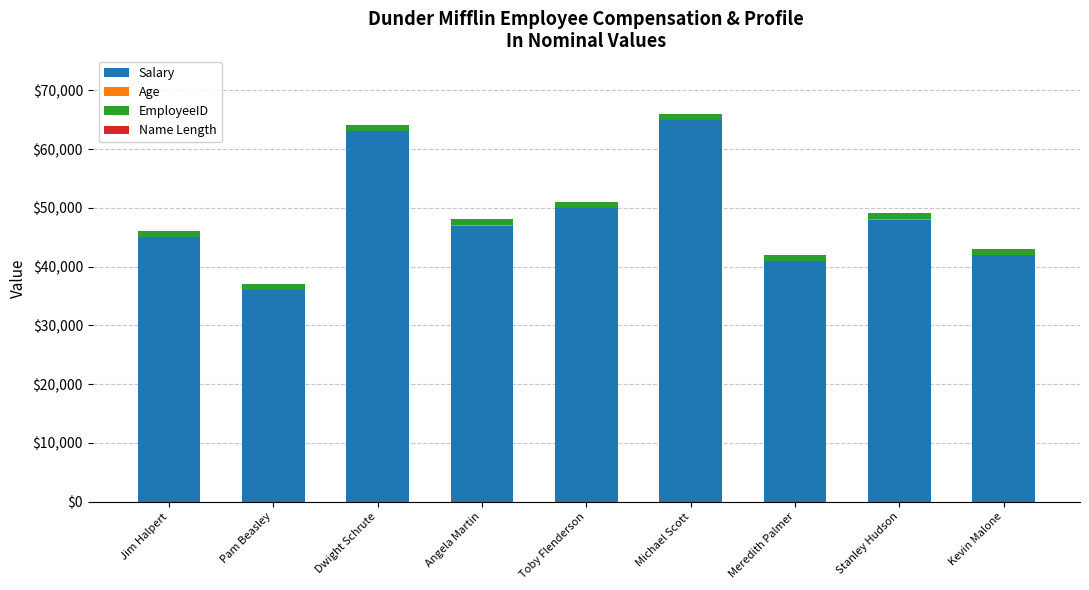

At which label does Salary reach its peak?

Michael Scott